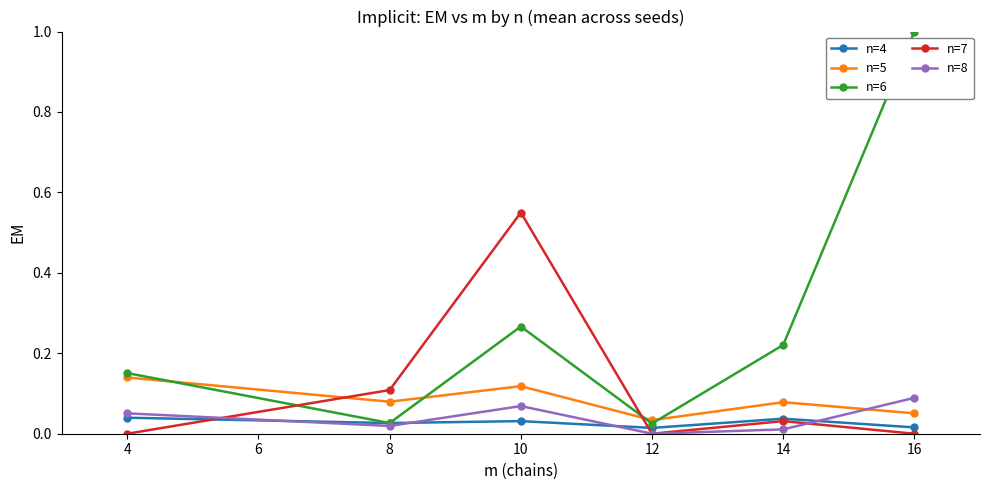

How many categories are shown in the chart?

6